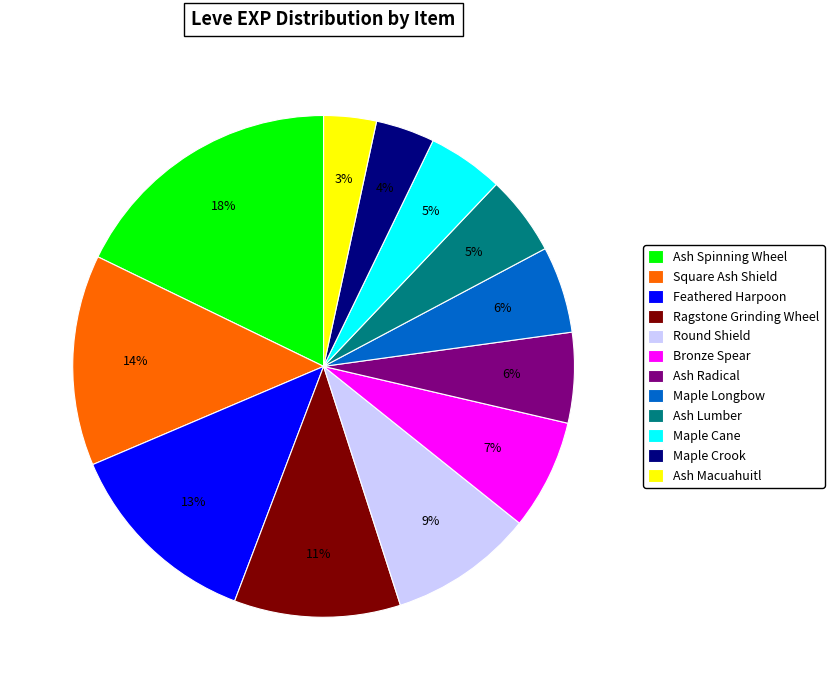

The Feathered Harpoon slice represents 1% of the pie. True or false?

False